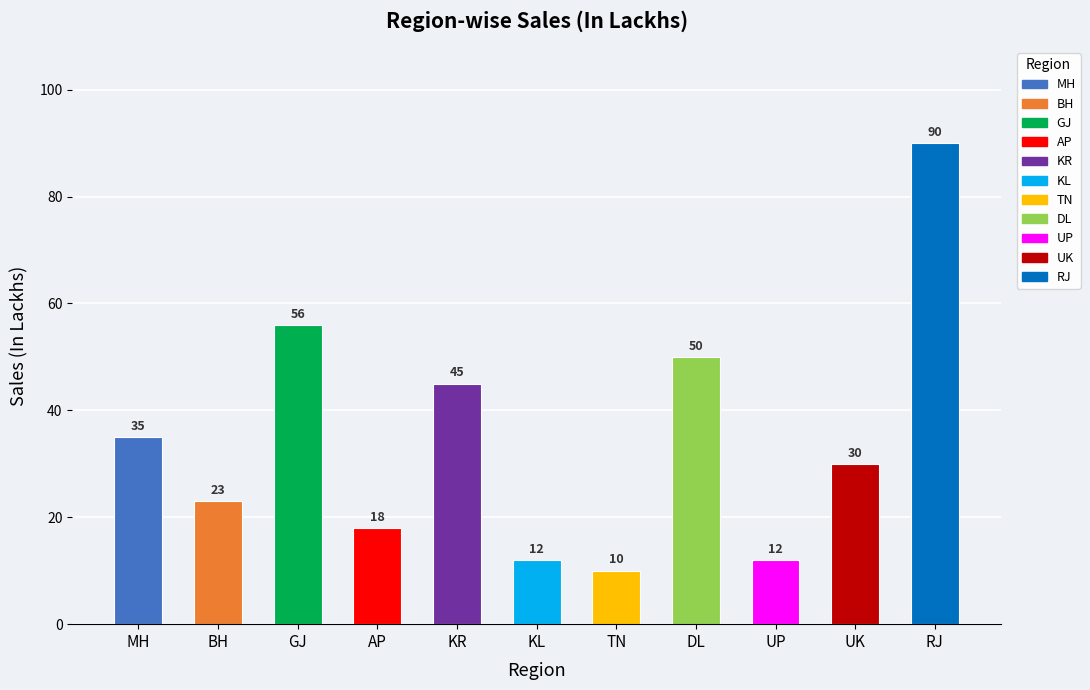

Reading right to left, list all the values displayed in this chart.

RJ=90	UK=30	UP=12	DL=50	TN=10	KL=12	KR=45	AP=18	GJ=56	BH=23	MH=35